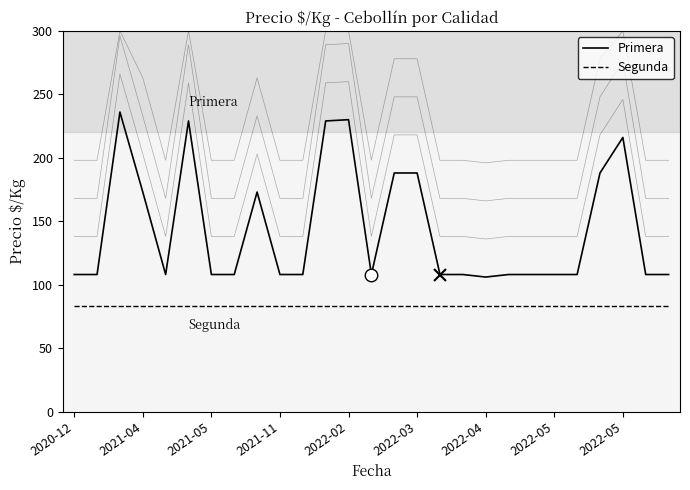

Which series has the largest total across all categories?

Primera